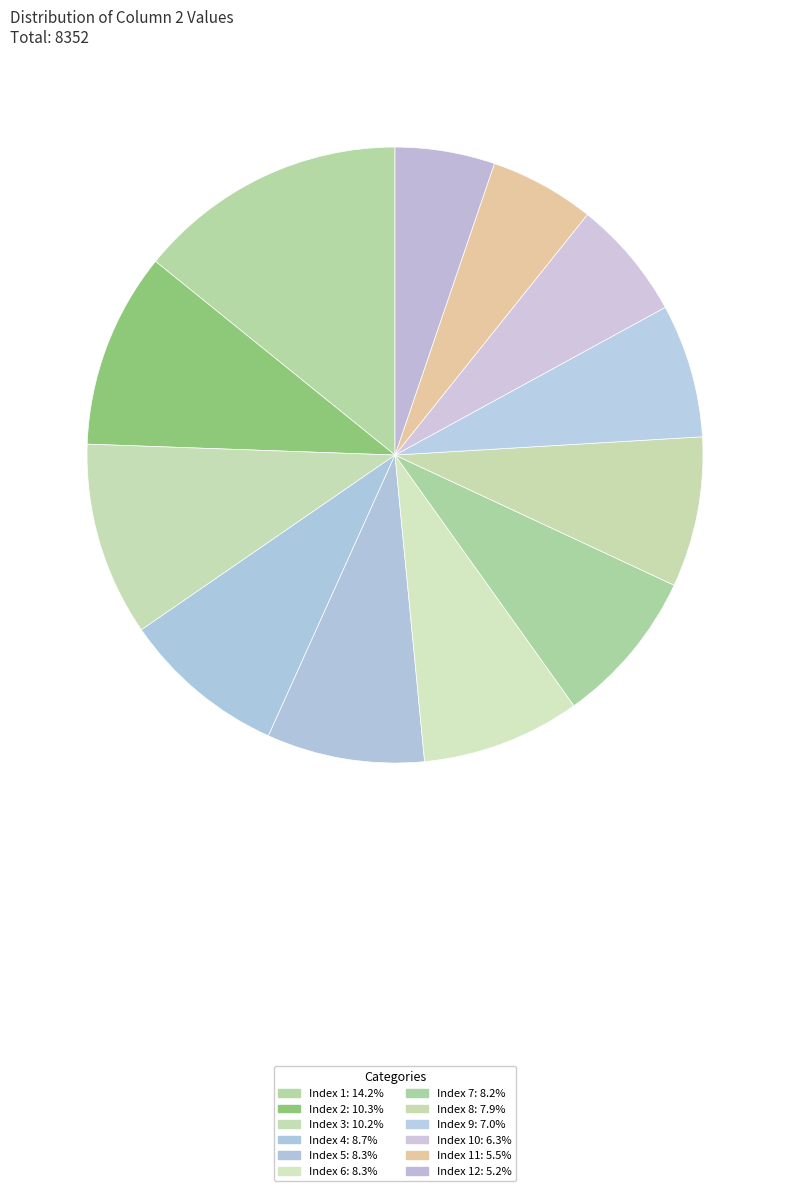

Count the number of slices in the pie.

12